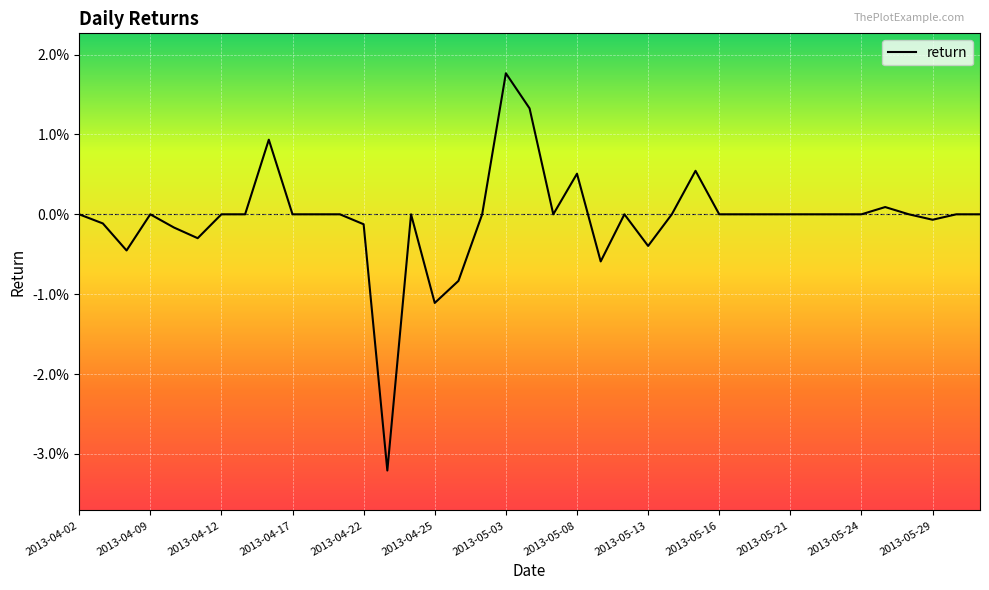

Does the chart display data point markers on the line(s)?

No